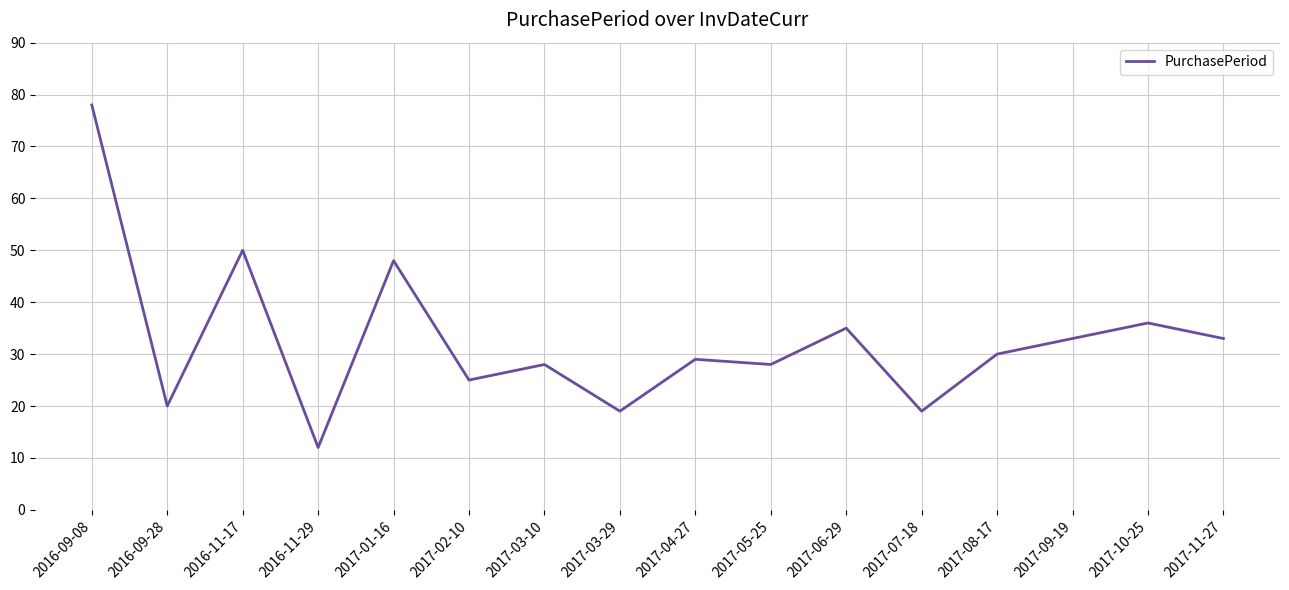

What position from the left is 2017-01-16?

5